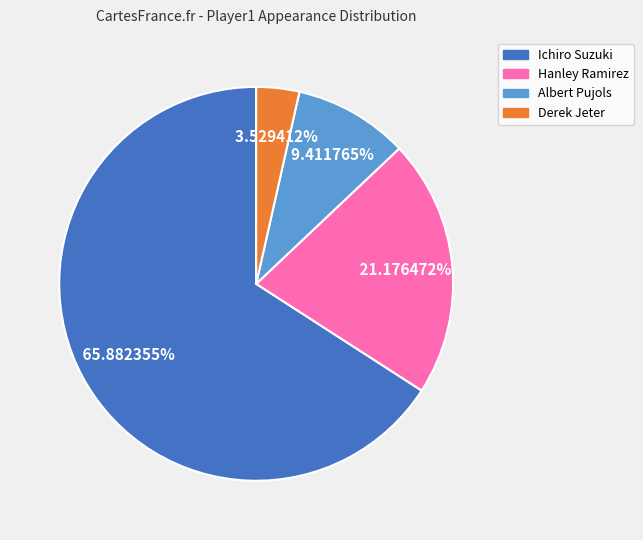

How many slices are in this pie chart?

4